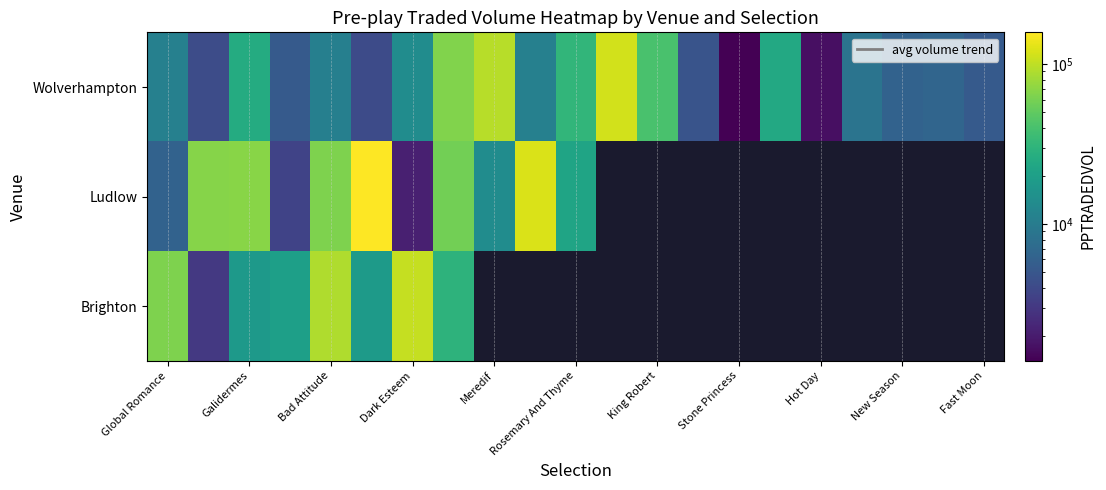

Which series has the largest total across all categories?

Wolverhampton